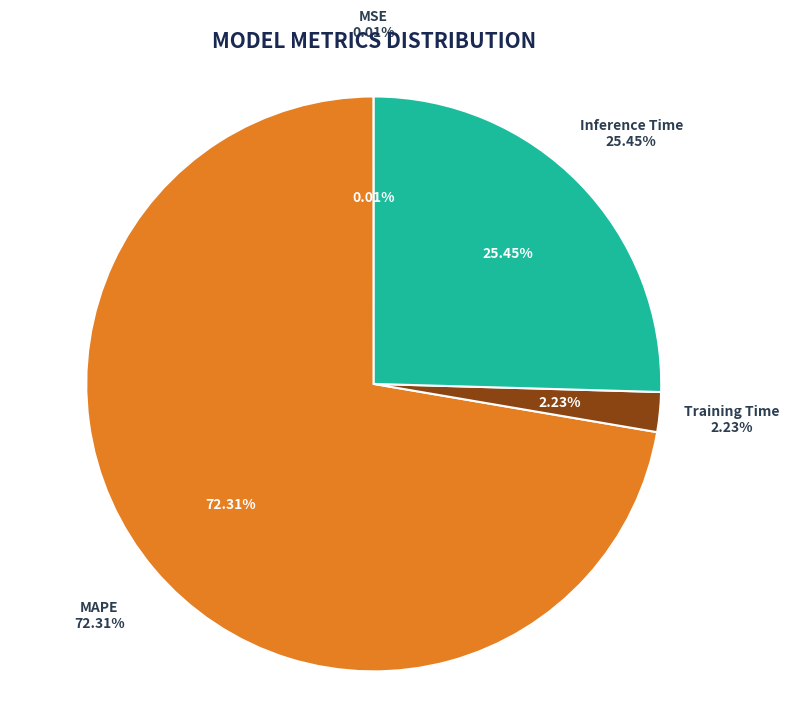

How many slices are in this pie chart?

4